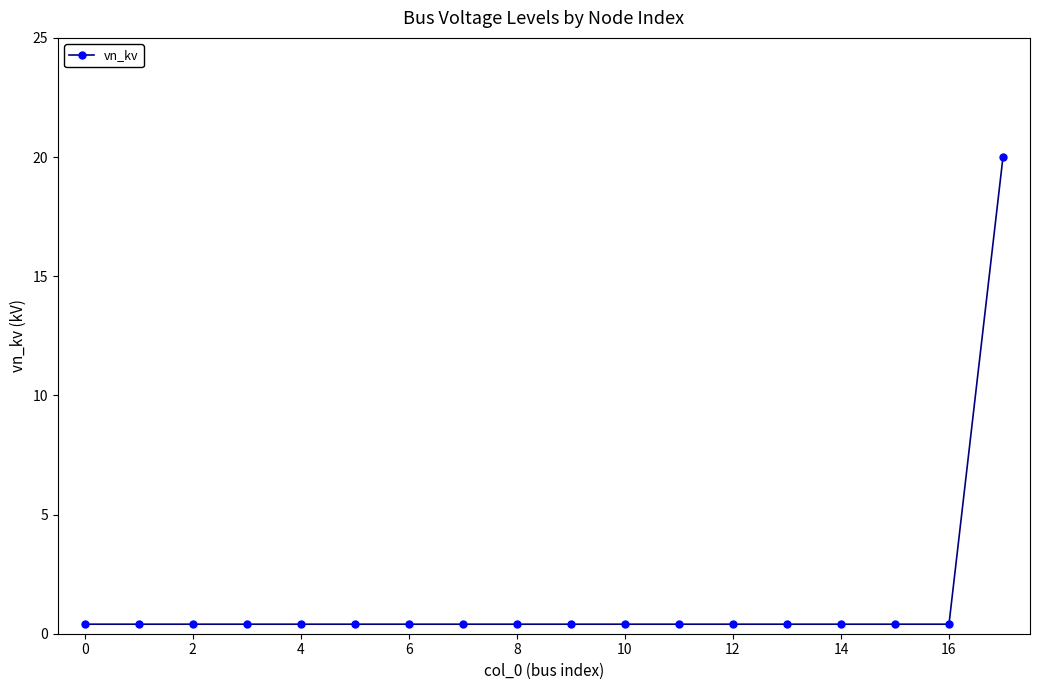

Is this an area chart (filled region under the line)?

No